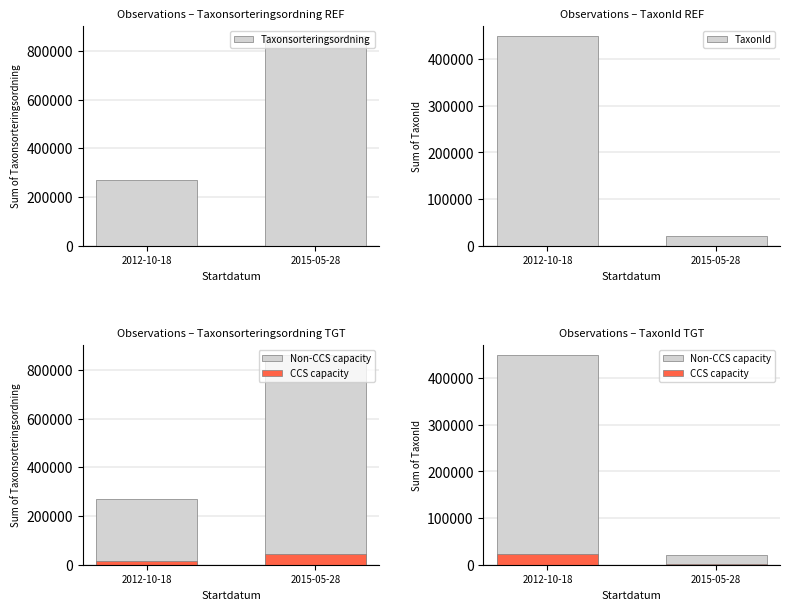

Which has a higher value, 2012-10-18 or 2015-05-28?

2015-05-28